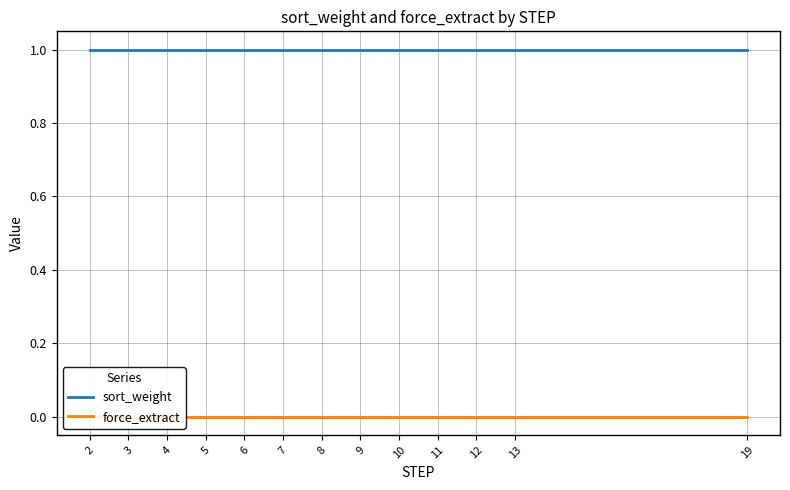

The value of sort_weight at 5 is 1. True or false?

False